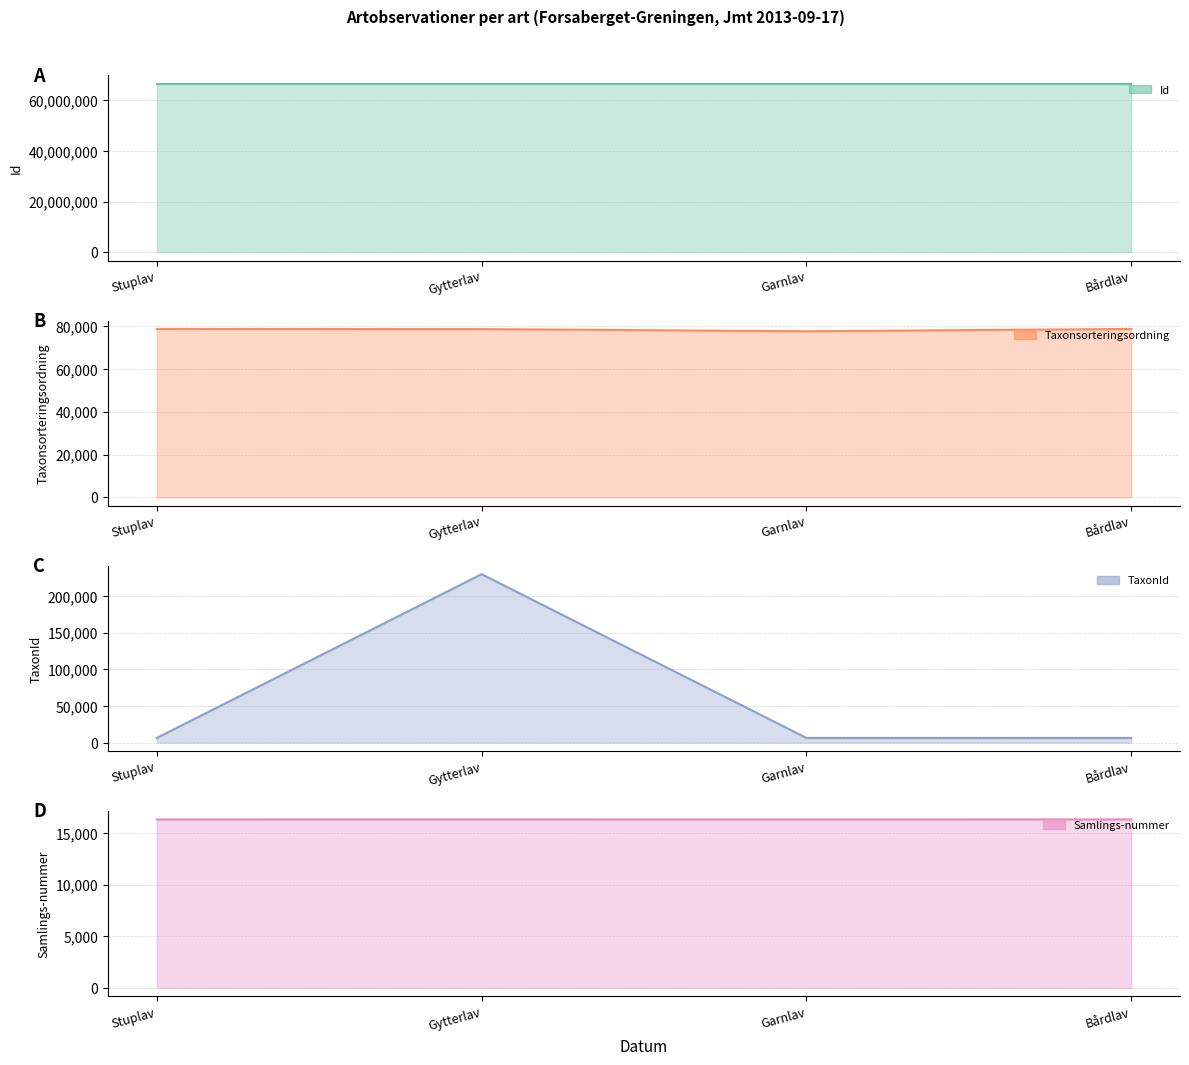

Count the Id values in the range 66506229 to 66506231.

3